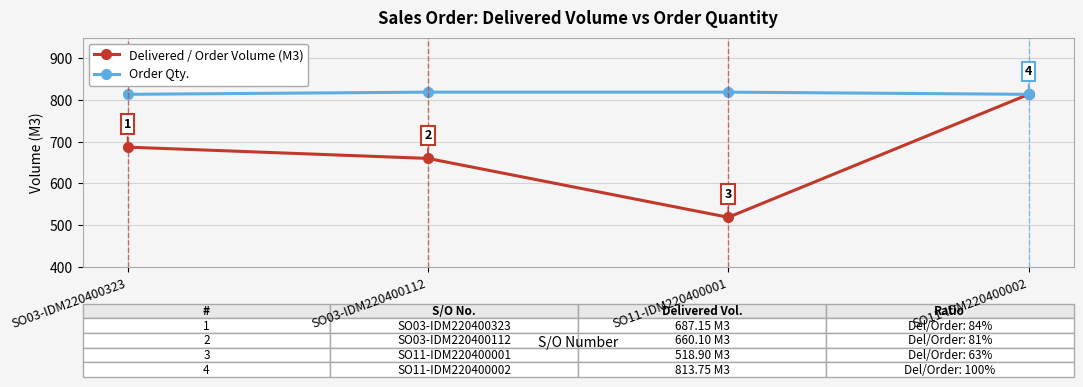

What is the average value of the Order Qty. series?

816.4